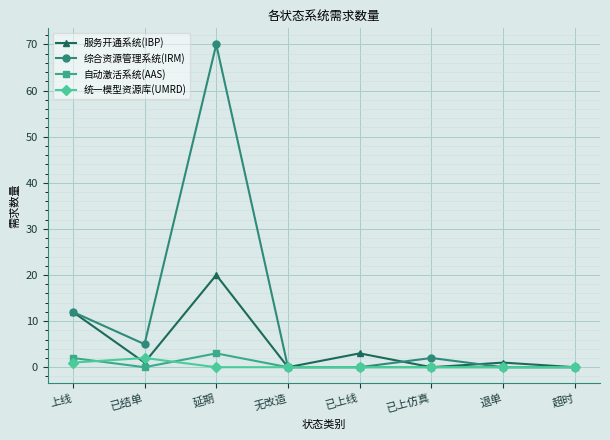

At which label is 综合资源管理系统(IRM) closest to 35?

上线